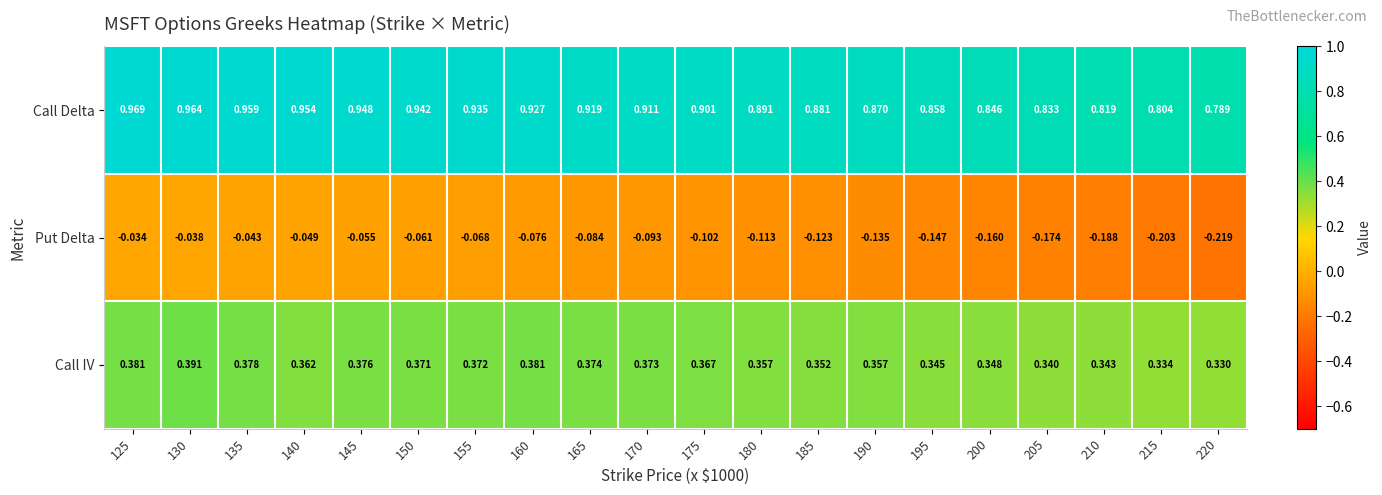

Is the value of Put Delta at 145 greater than the value of Call IV at 210?

No